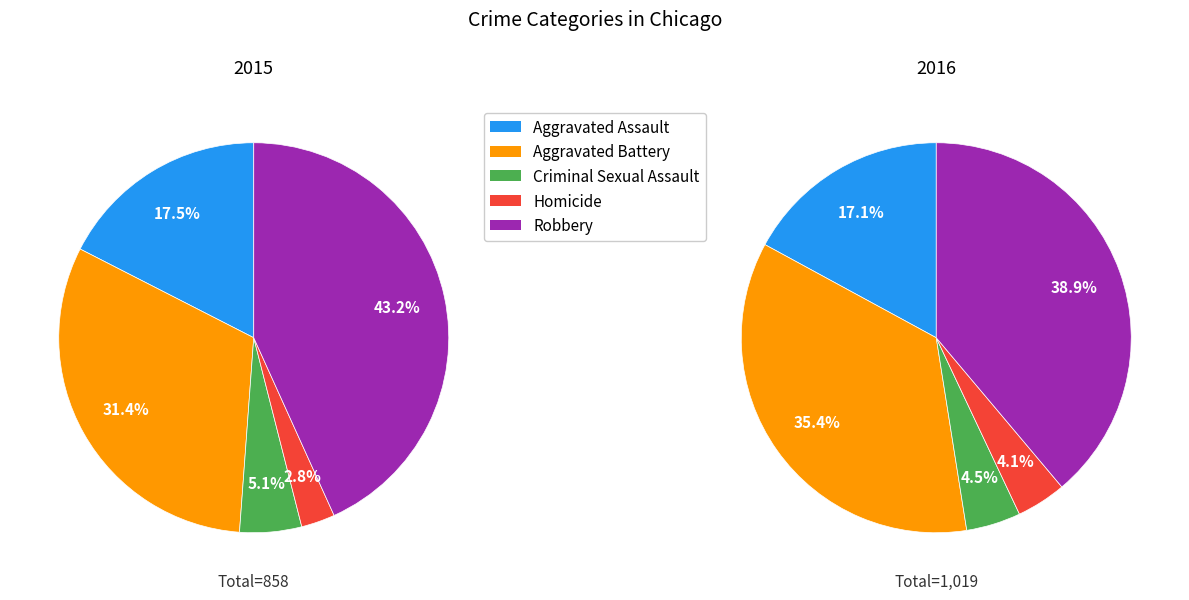

To the nearest percent, what is the difference between the Homicide and Criminal Sexual Assault slice percentages?

2%